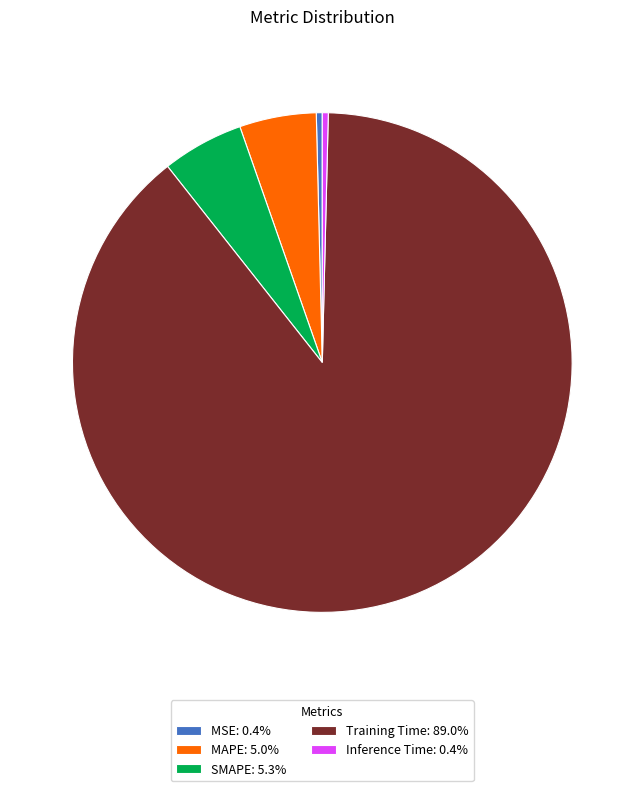

Do MAPE: 5.0% and SMAPE: 5.3% together represent more than half of the pie?

No